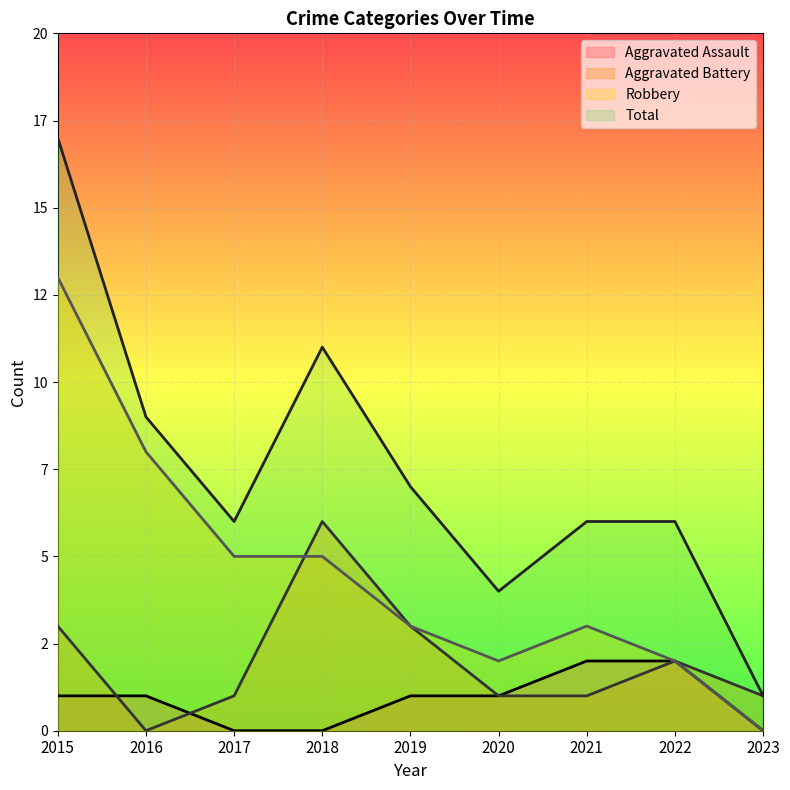

True or false: Aggravated Assault and Total cross at least once.

False